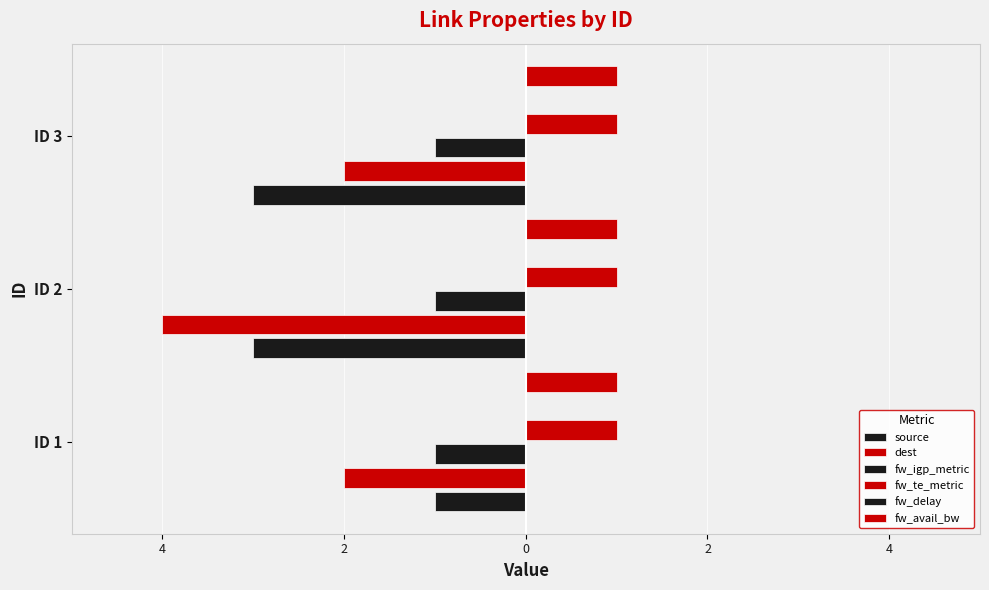

True or false: fw_te_metric has a value of 0.1 at 6.

False